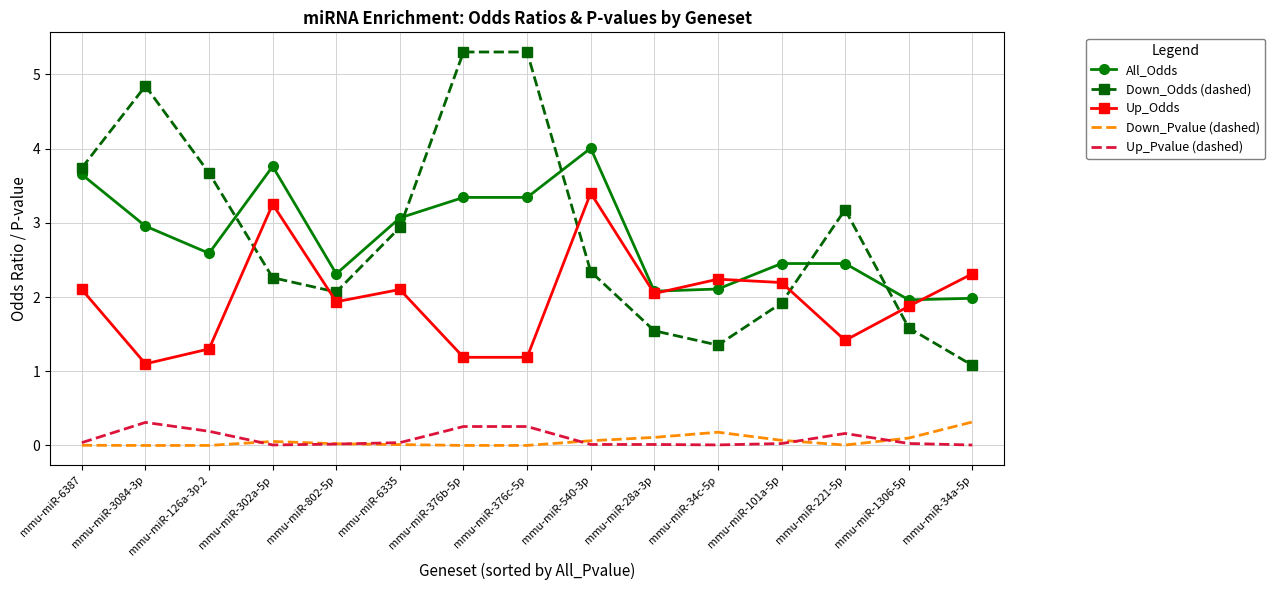

Which series changed the most between mmu-miR-802-5p and mmu-miR-376c-5p?

Down_Odds (dashed)